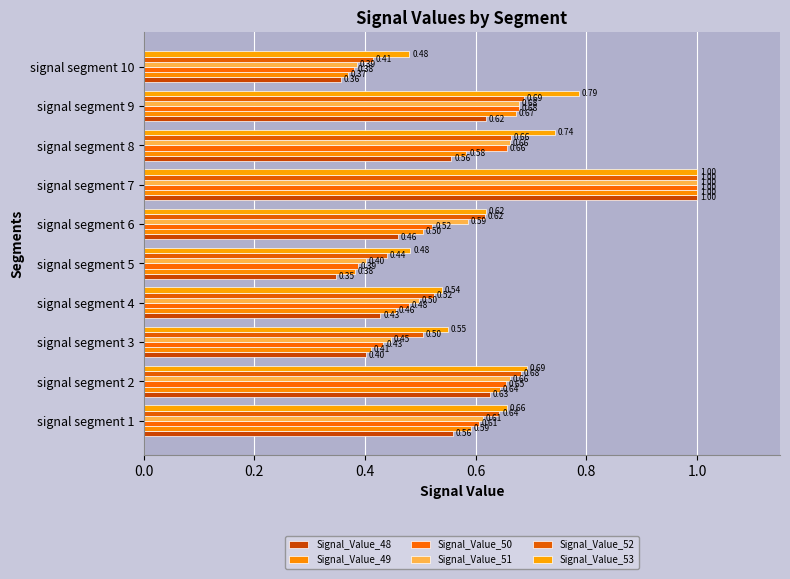

Count the number of categories in the chart.

10